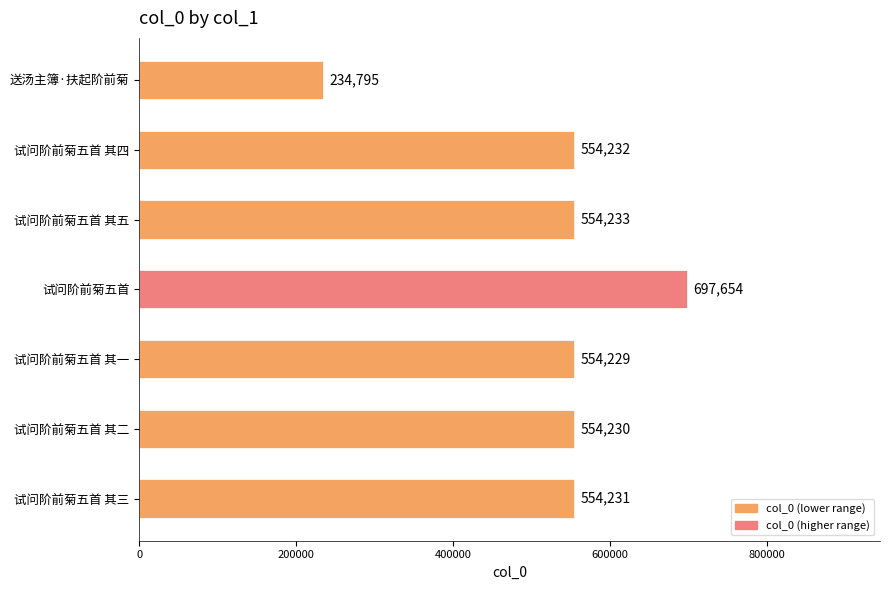

What is the sum of all values?

3703604